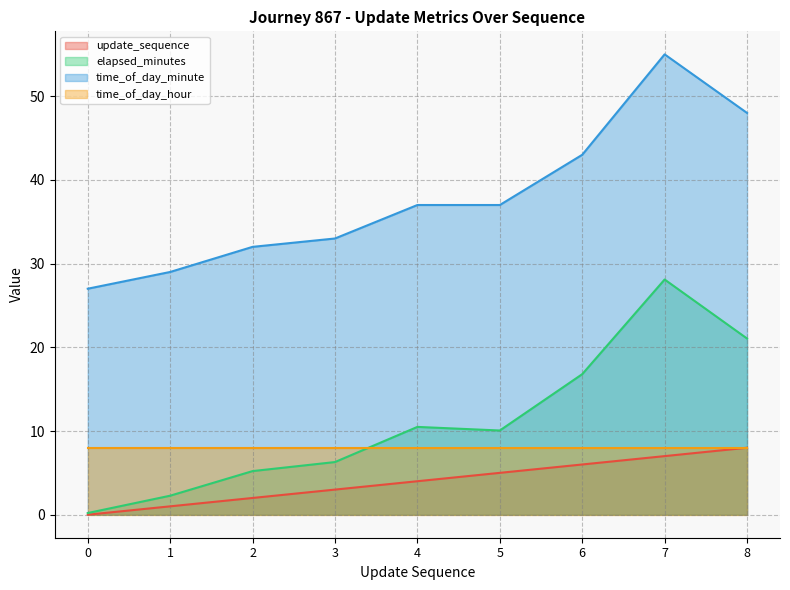

What are all the series names shown in the legend?

update_sequence, elapsed_minutes, time_of_day_minute, time_of_day_hour